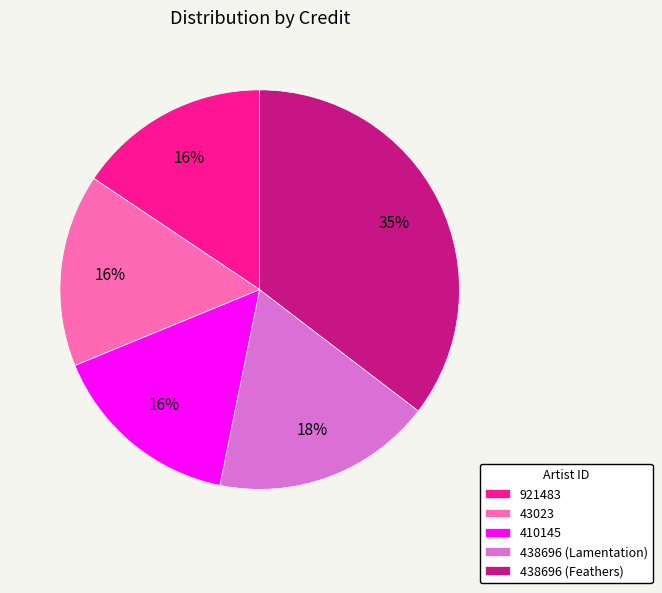

Do 438696 (Lamentation) and 921483 together represent more than half of the pie?

No